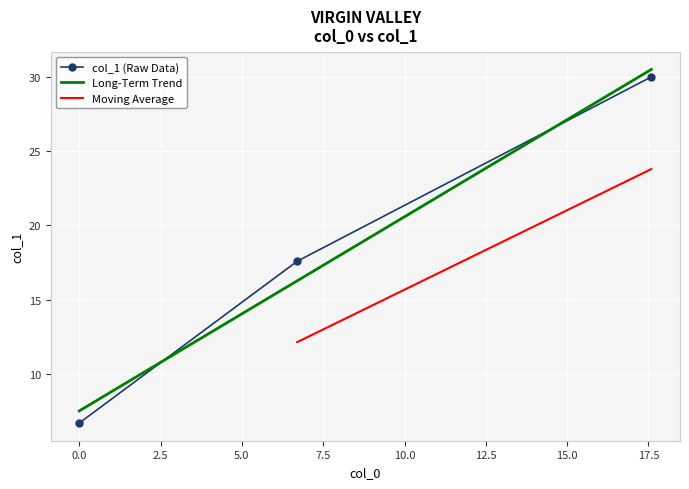

Reading right to left, transcribe all the data shown in this chart.

17.59=30.0	6.7=17.6	0.0=6.7